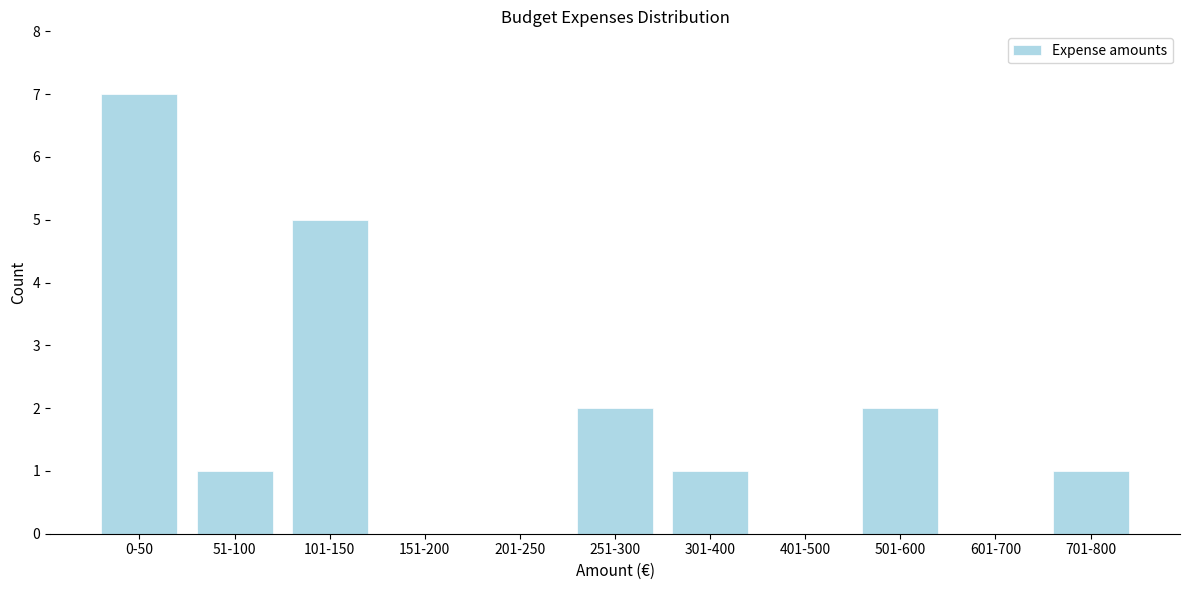

Reading left to right, extract all data points from this chart.

0-50=7	51-100=1	101-150=5	151-200=0	201-250=0	251-300=2	301-400=1	401-500=0	501-600=2	601-700=0	701-800=1